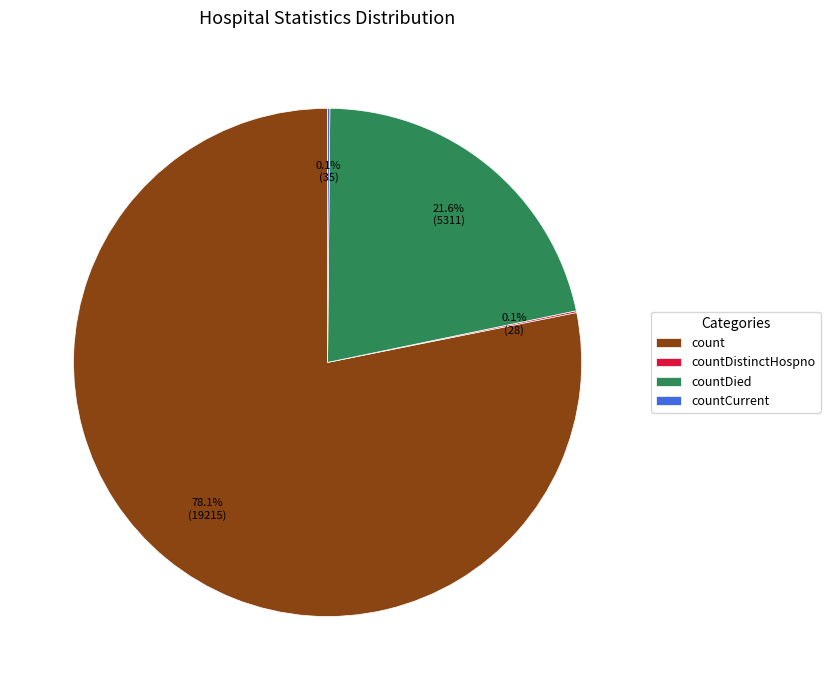

Is count the majority of the pie?

Yes